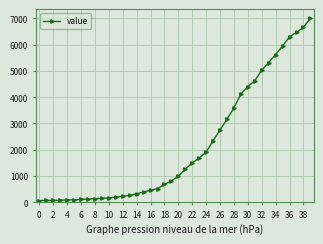

What is the difference between the second highest and minimum values?

6600